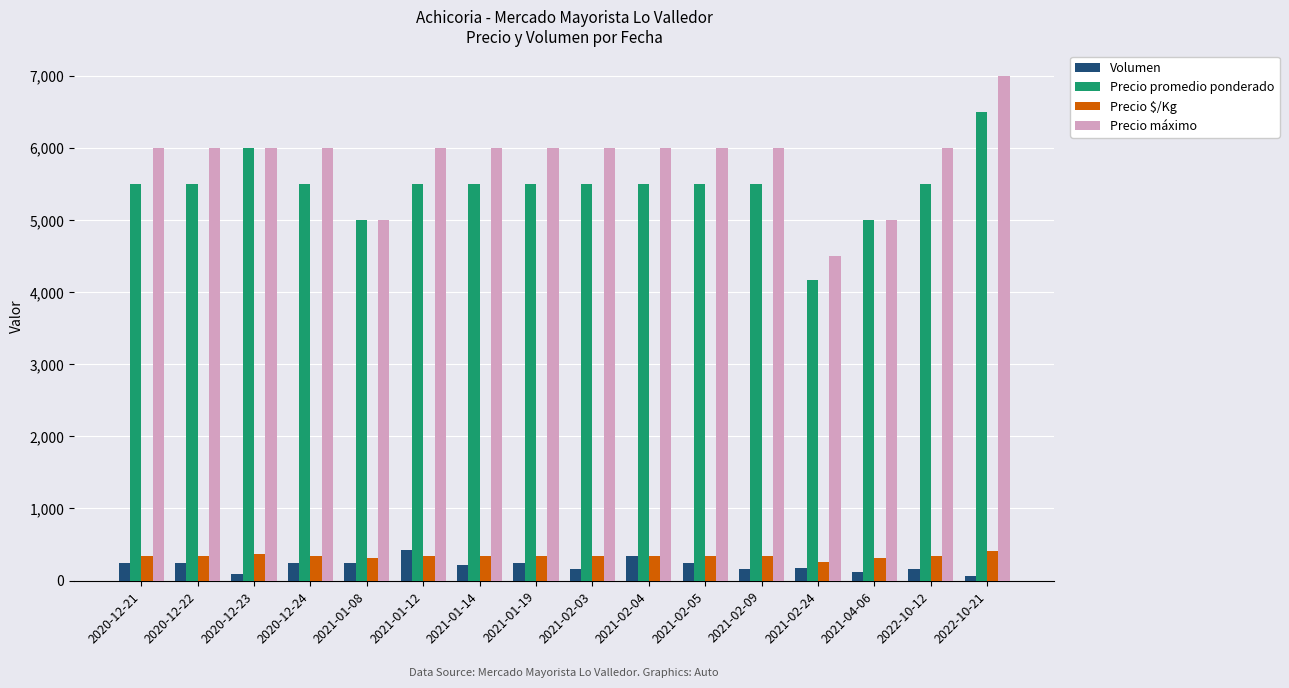

Between 2020-12-24 and 2021-04-06, which series saw the biggest shift?

Precio máximo